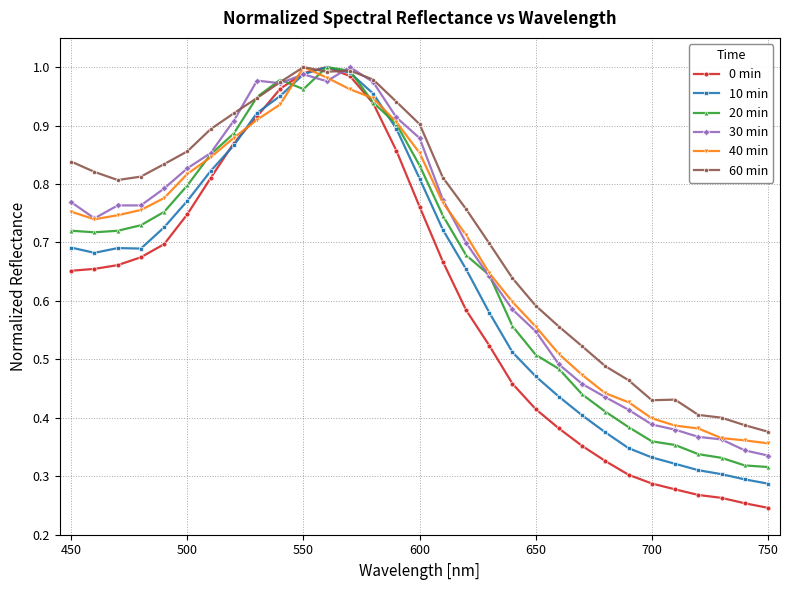

Which series has the widest spread of values?

0 min